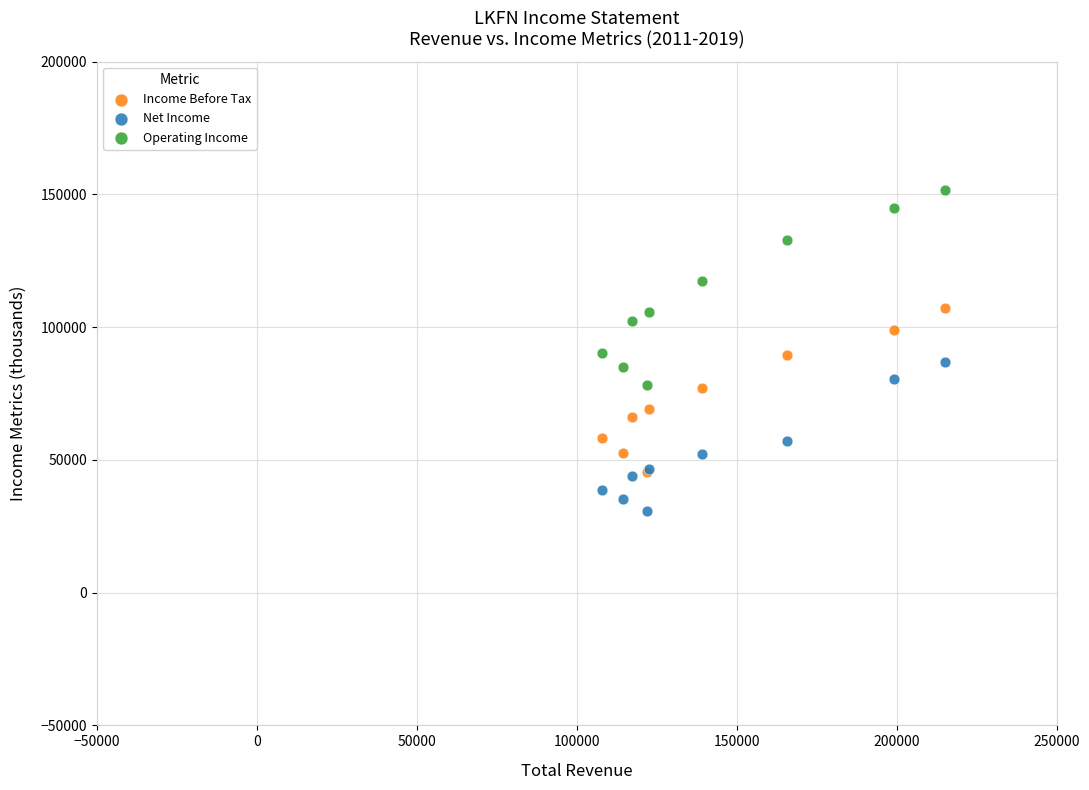

What are all the series names shown in the legend?

Income Before Tax, Net Income, Operating Income